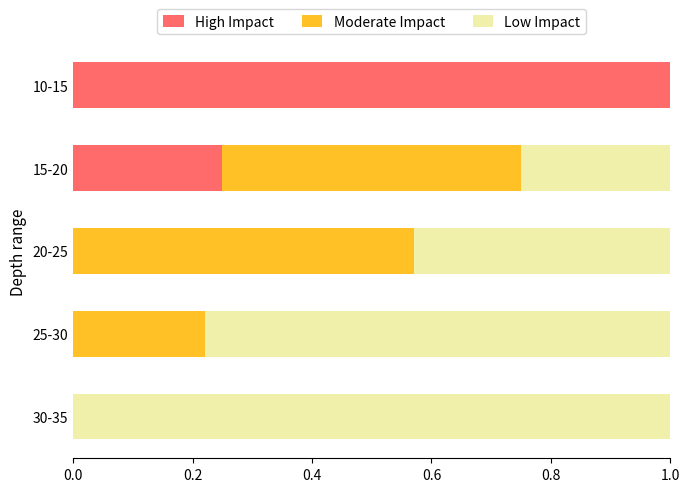

What is the total value across all series at 25-30?

1.0